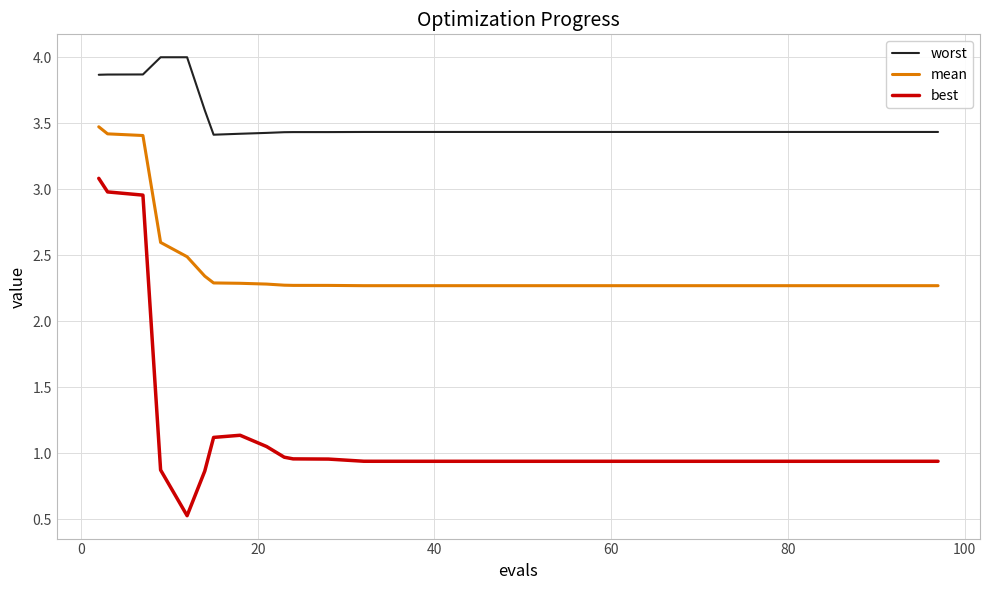

What is the highest value of the best series?

3.1